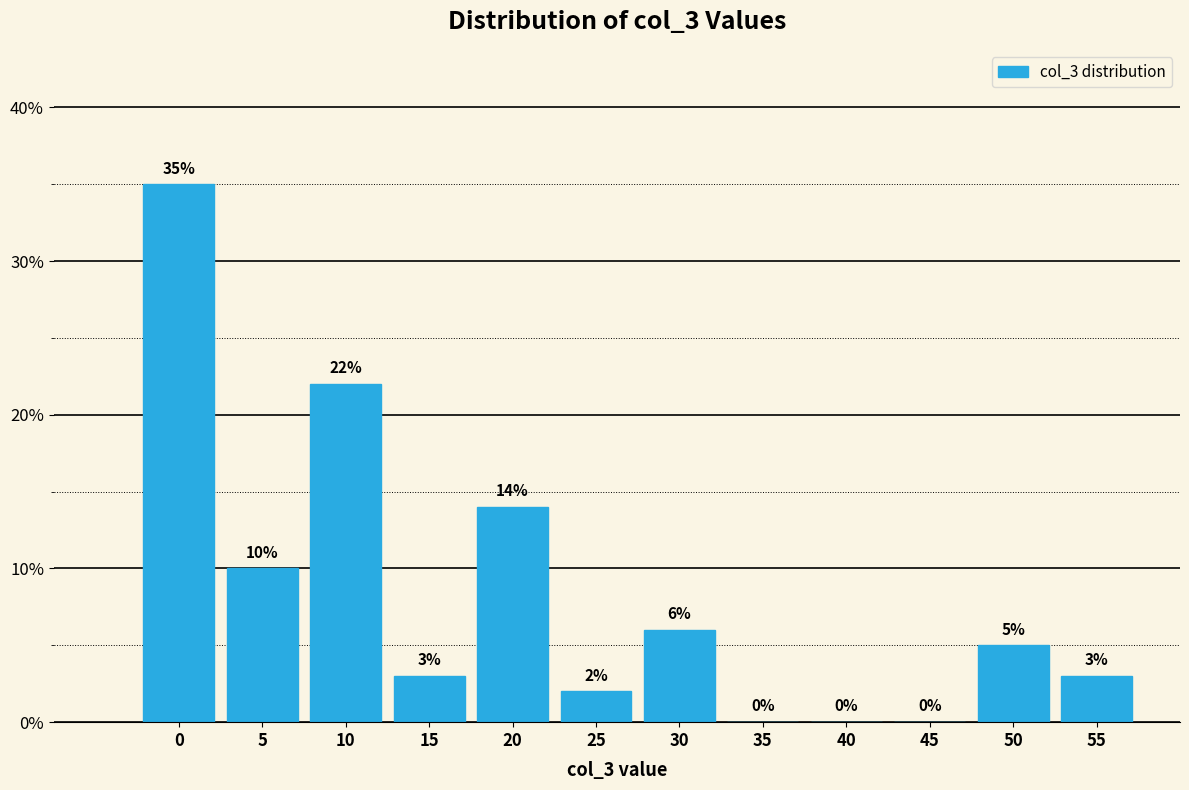

Reading right to left, list all the values displayed in this chart.

55=3.0	50=5.0	45=0.0	40=0.0	35=0.0	30=6.0	25=2.0	20=14.0	15=3.0	10=22.0	5=10.0	0=35.0